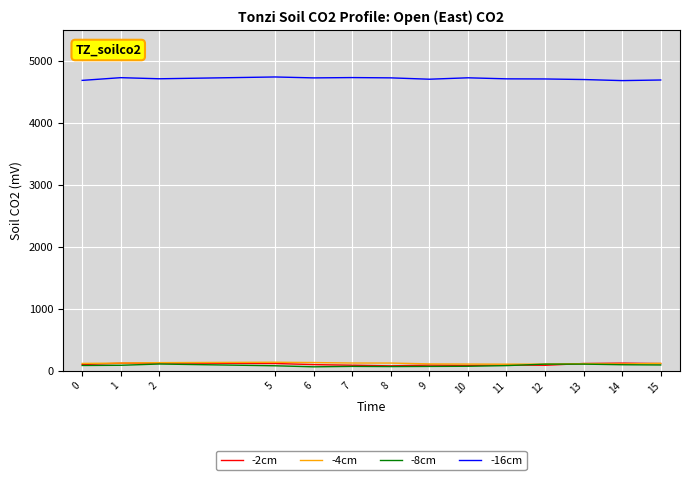

What is the greatest value displayed?

4736.4